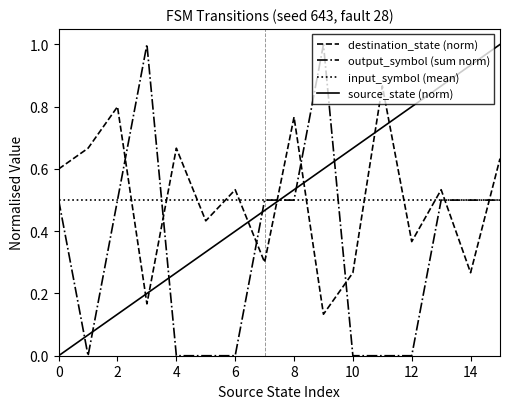

What is the sum of all destination_state (norm) values?

8.0